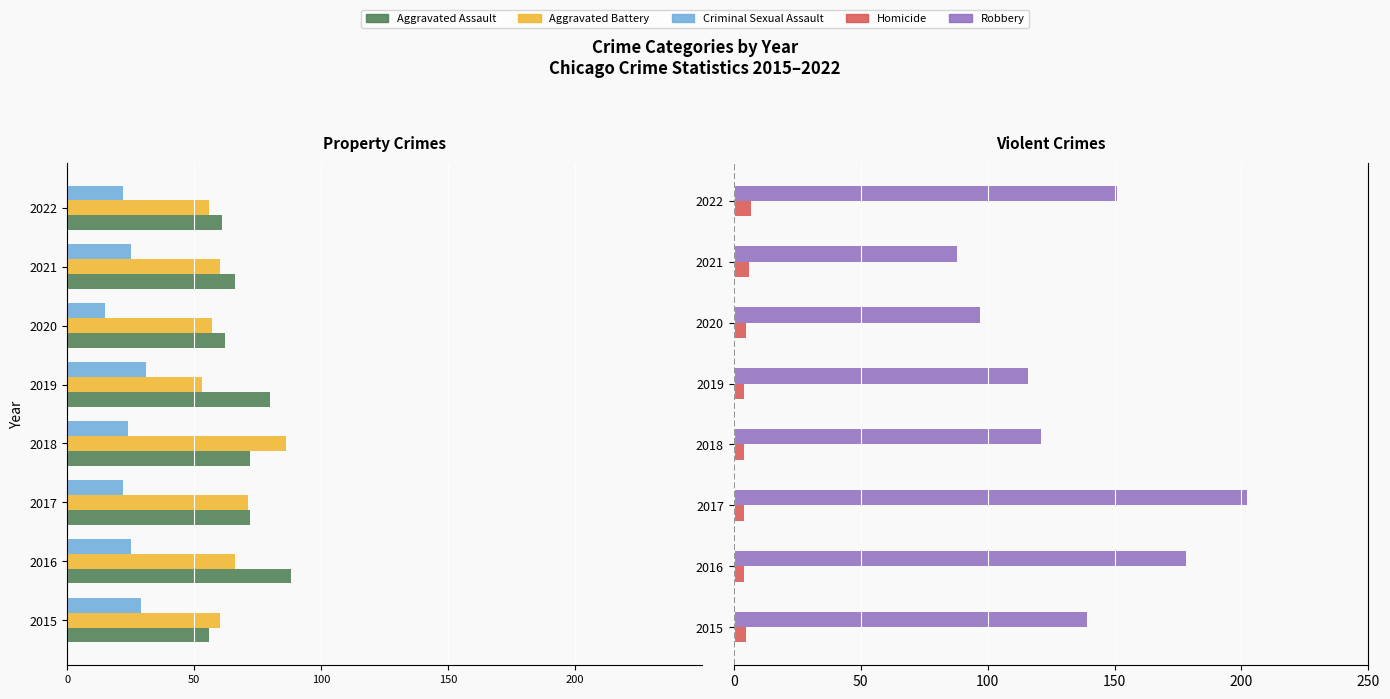

True or false: Aggravated Assault has a value of -88 at 2015.

False